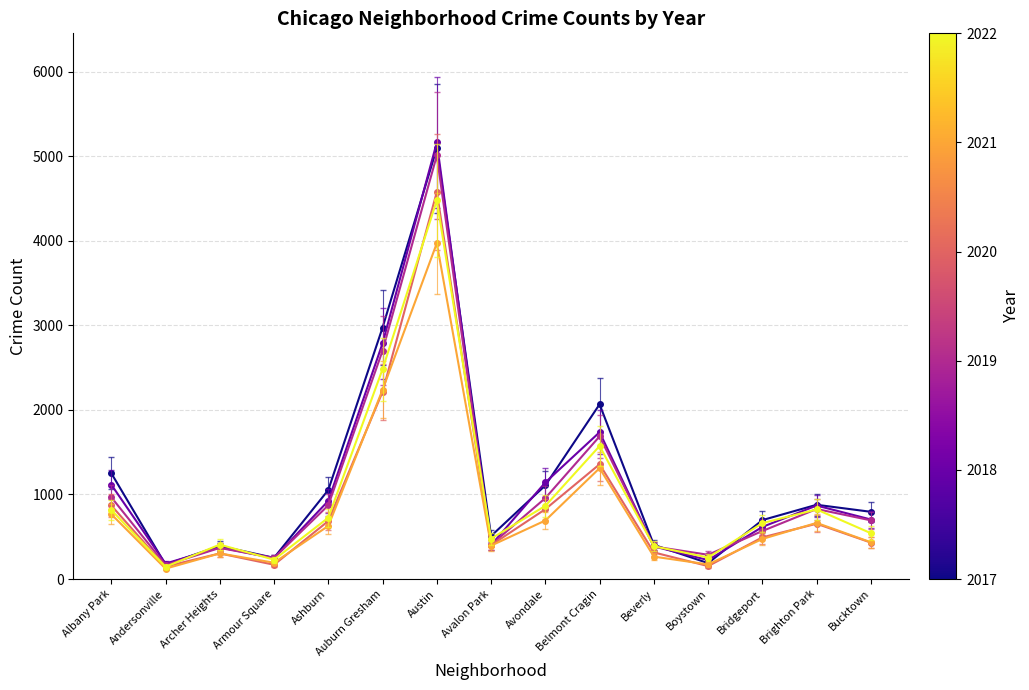

Which label corresponds to the largest value in the chart?

Austin